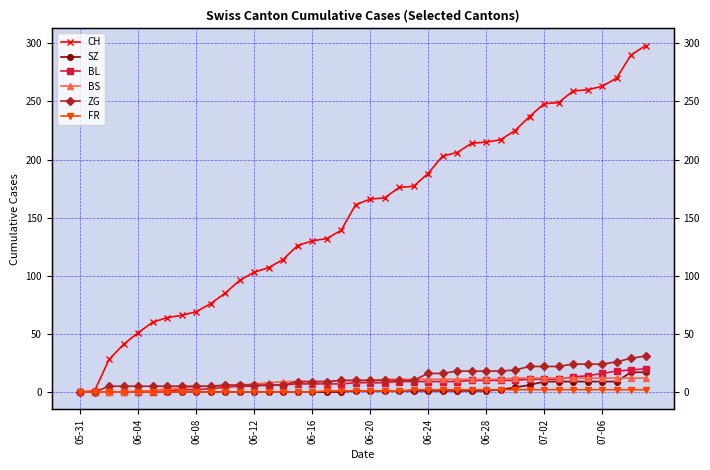

Where does the BS series first go above 10?

21